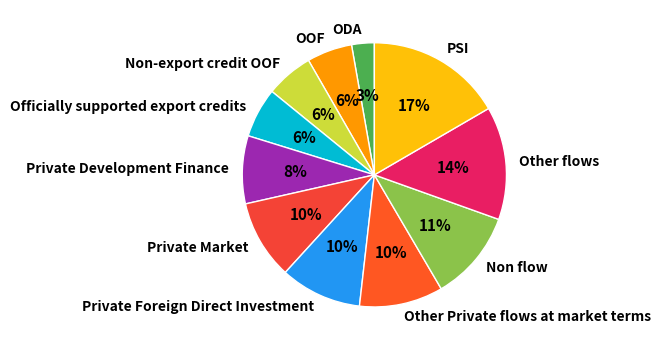

True or false: Other Private flows at market terms accounts for 10% of the total.

True